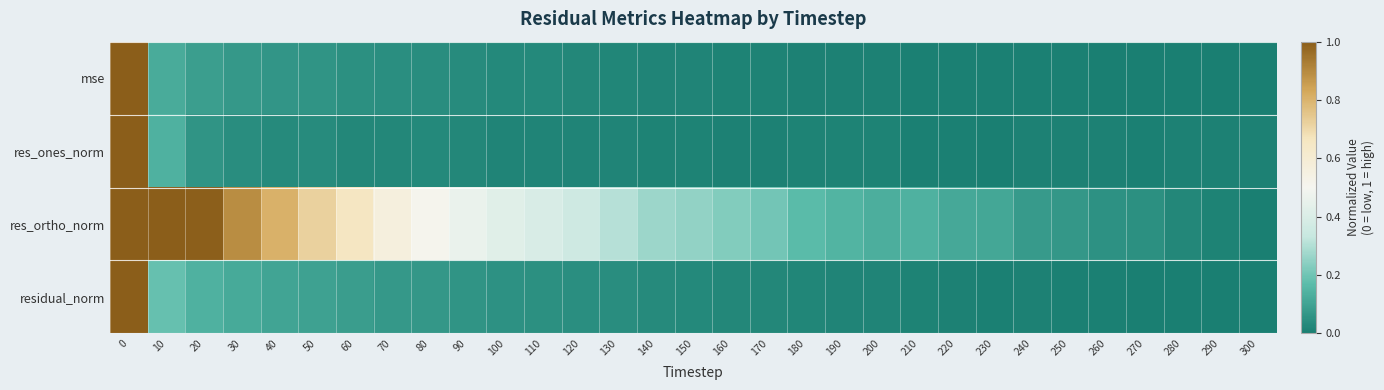

At how many categories does at least one series exceed 0?

31